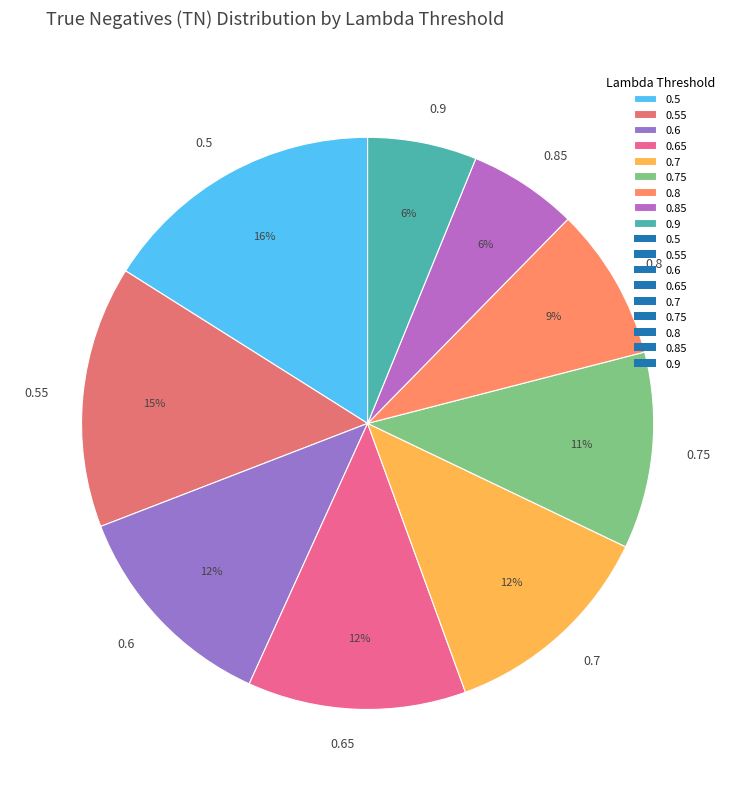

To the nearest percent, what is the difference between the largest and smallest slice percentages?

10%